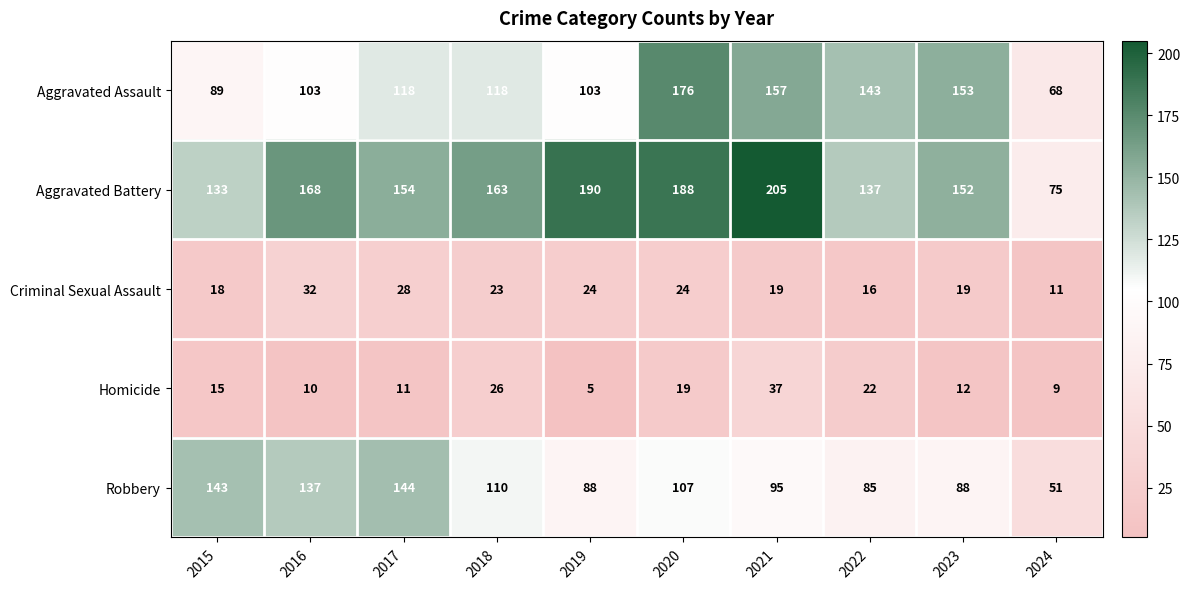

Which label corresponds to the smallest value in the chart?

2019